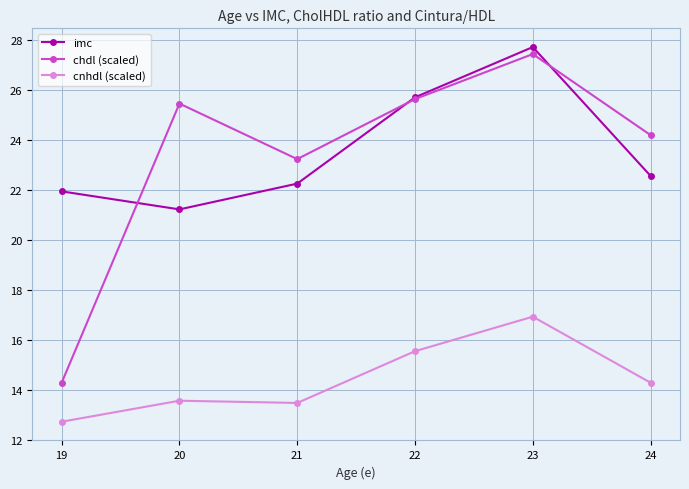

What is the smallest value displayed?

12.7